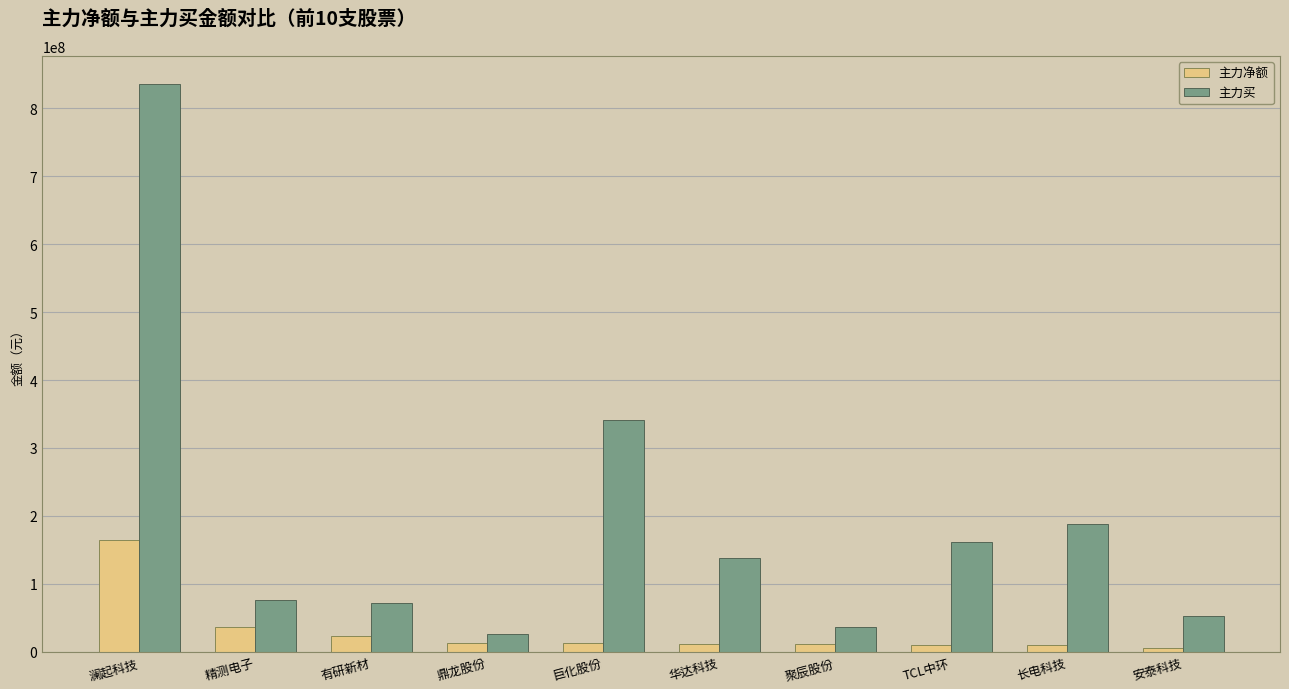

What is the label of the 10th bar from the left?

安泰科技